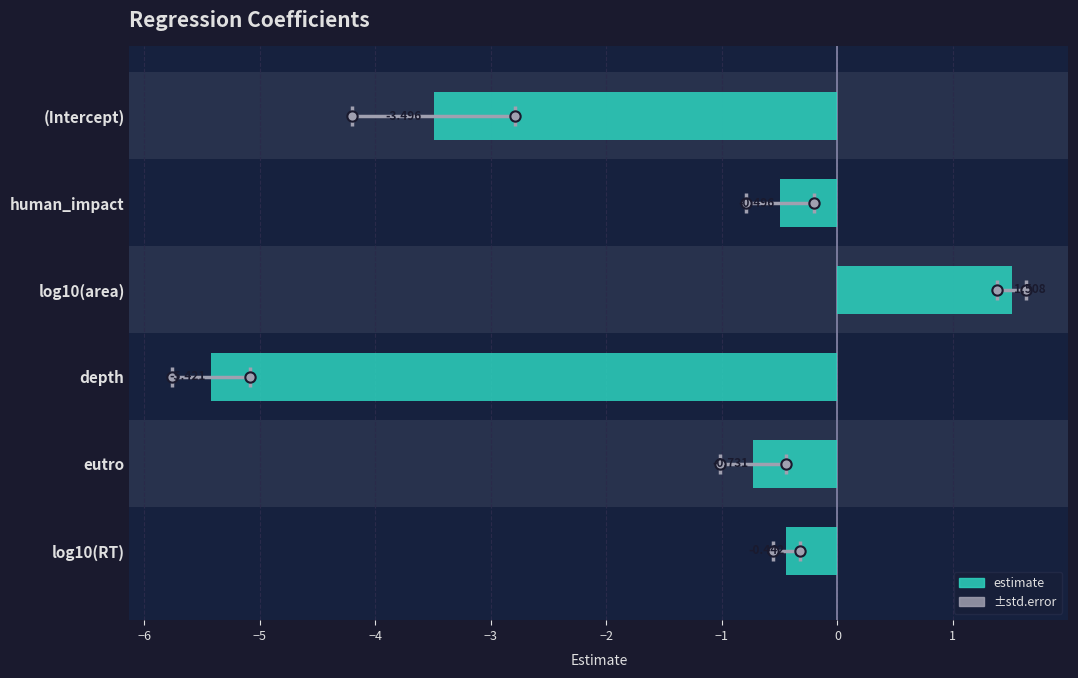

Which series has the largest total across all categories?

std.error